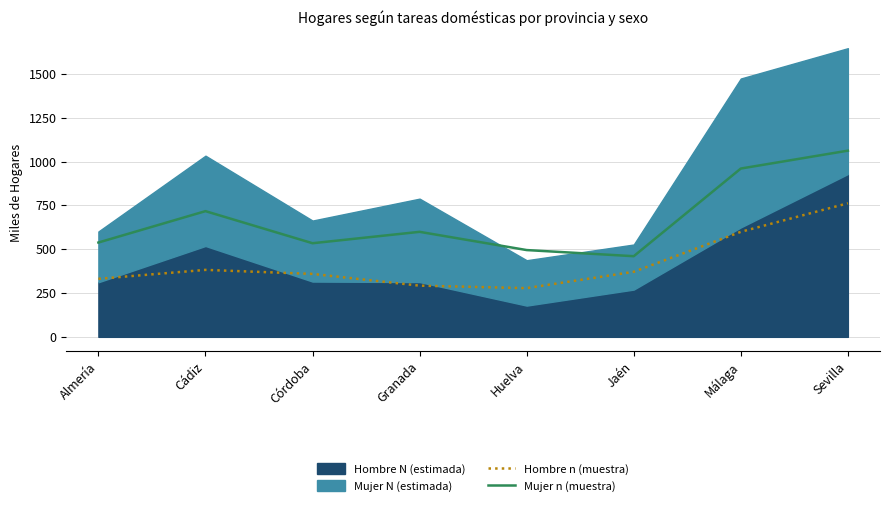

Where does the Mujer n (muestra) series first go above 599?

Cádiz